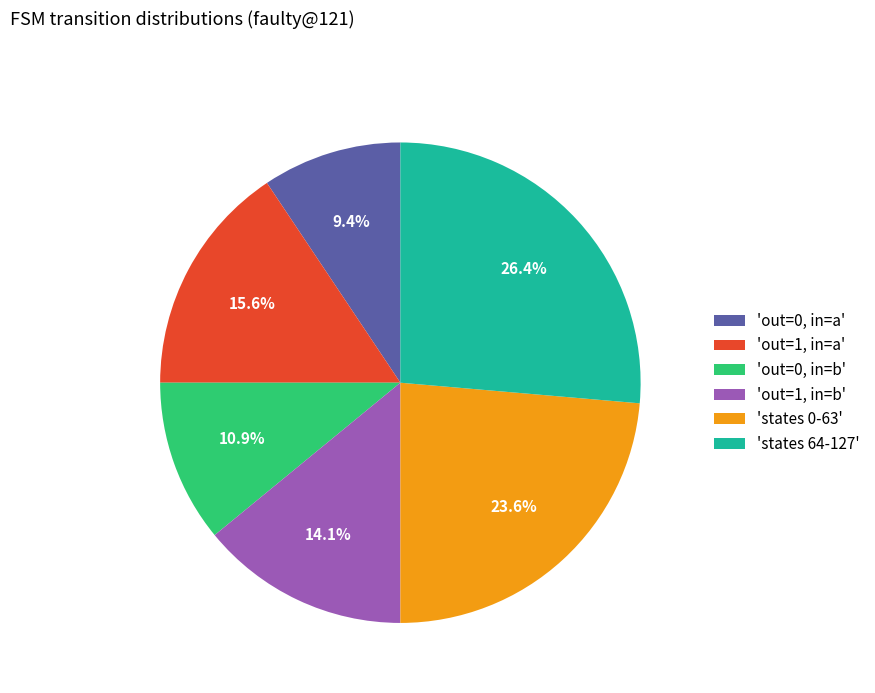

How much of the chart is everything except 'states 0-63'?

76.4%